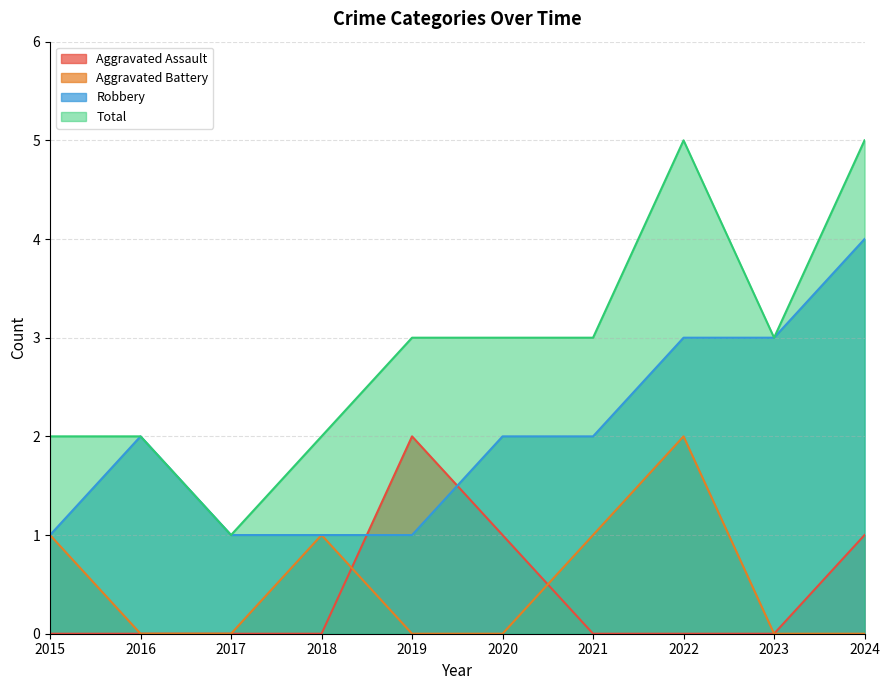

True or false: Aggravated Assault has more than 1 interior local peaks.

False